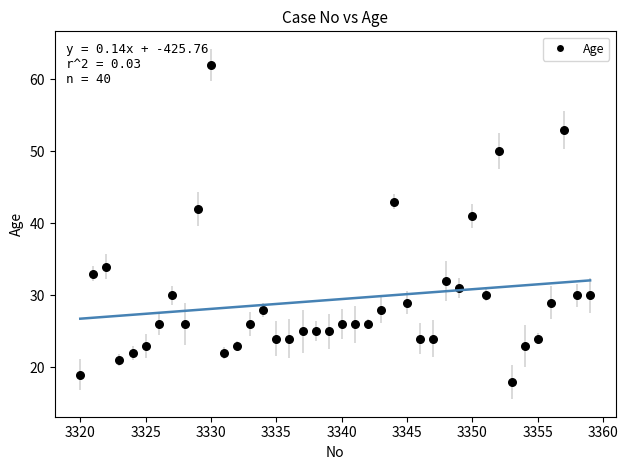

What is the range of X values (max minus min)?

39